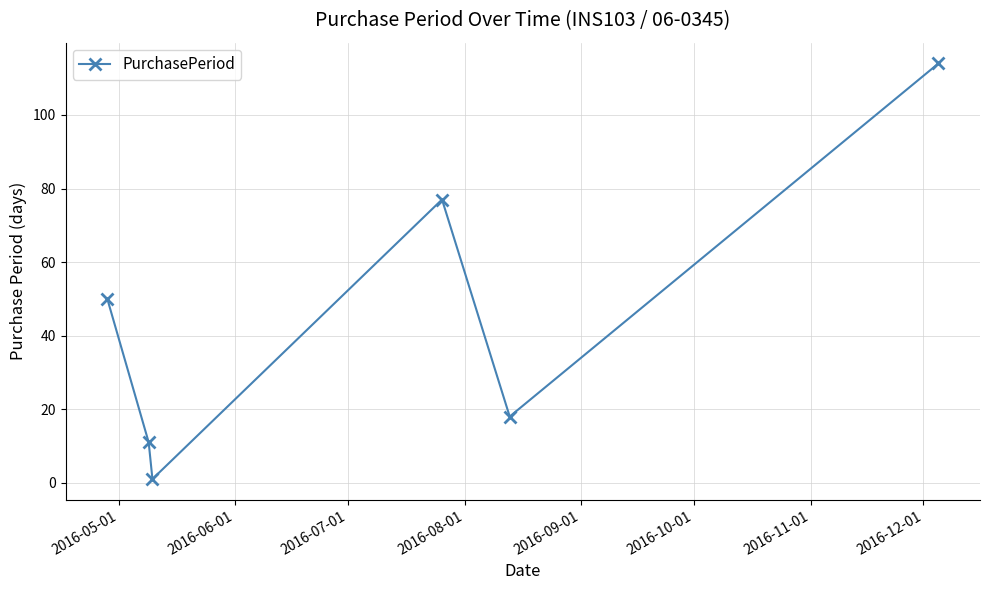

What is the greatest value displayed?

114